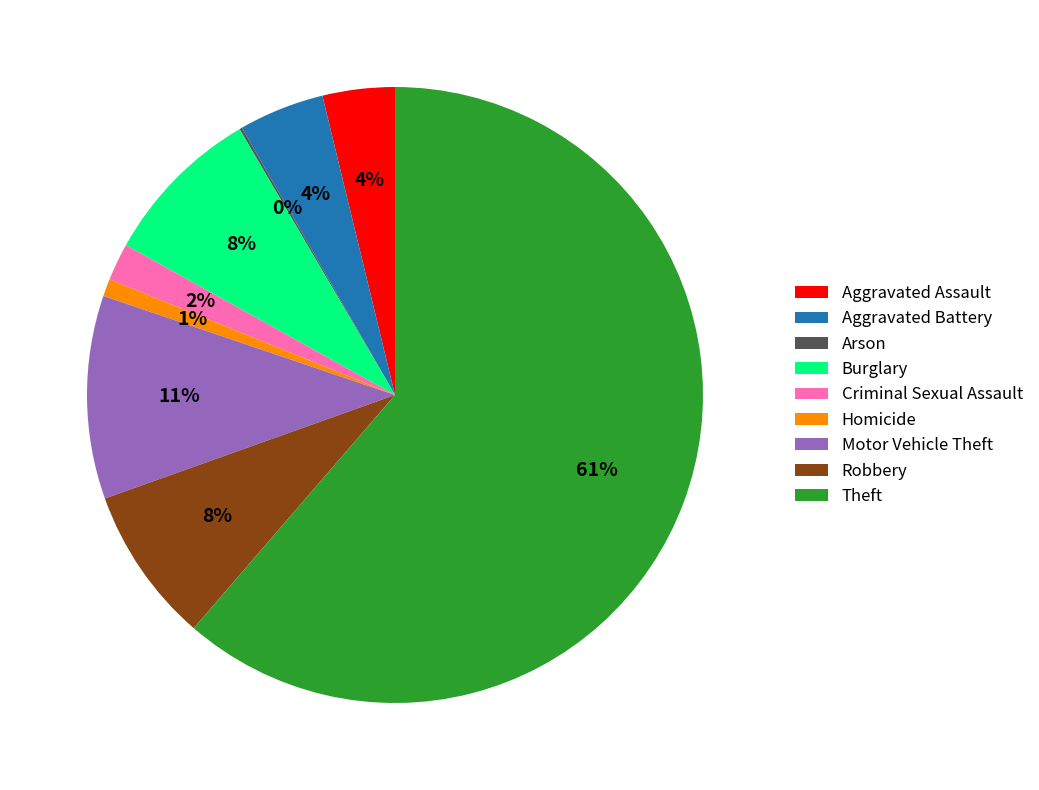

Is the sum of Aggravated Battery and Homicide greater than half?

No